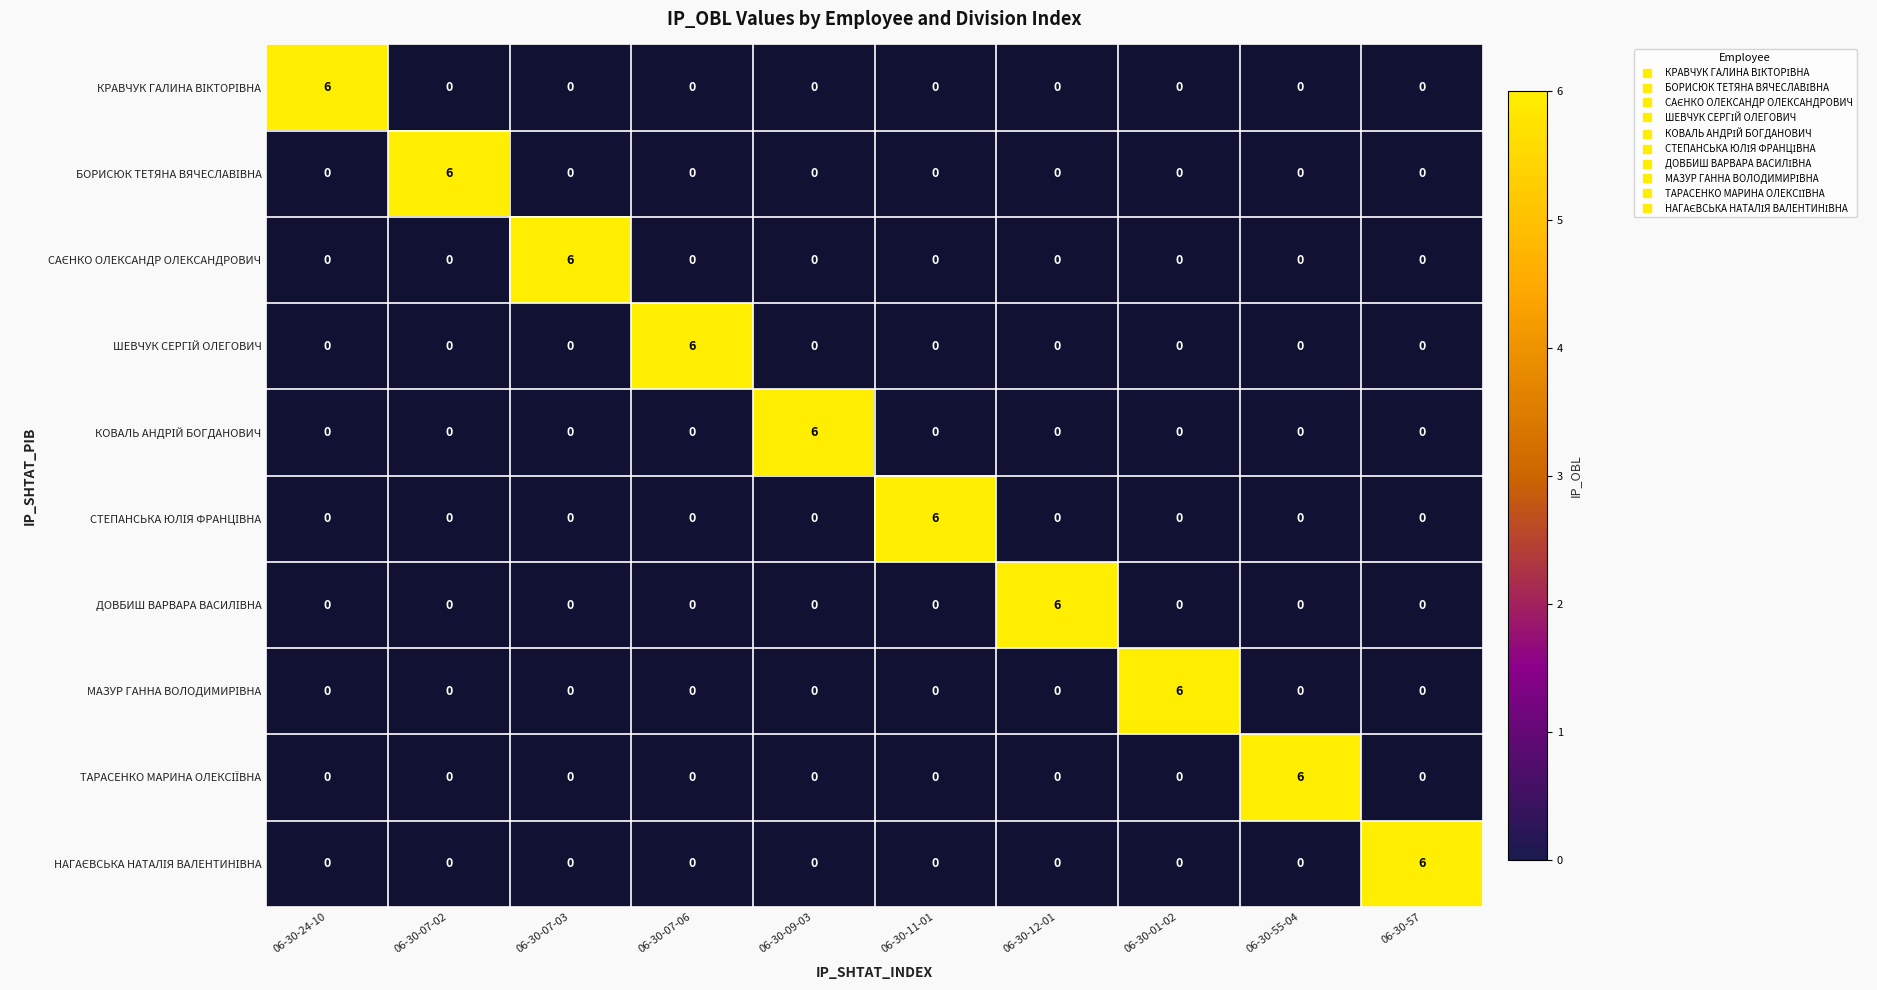

Which series has the largest range (max minus min)?

КРАВЧУК ГАЛИНА ВІКТОРІВНА